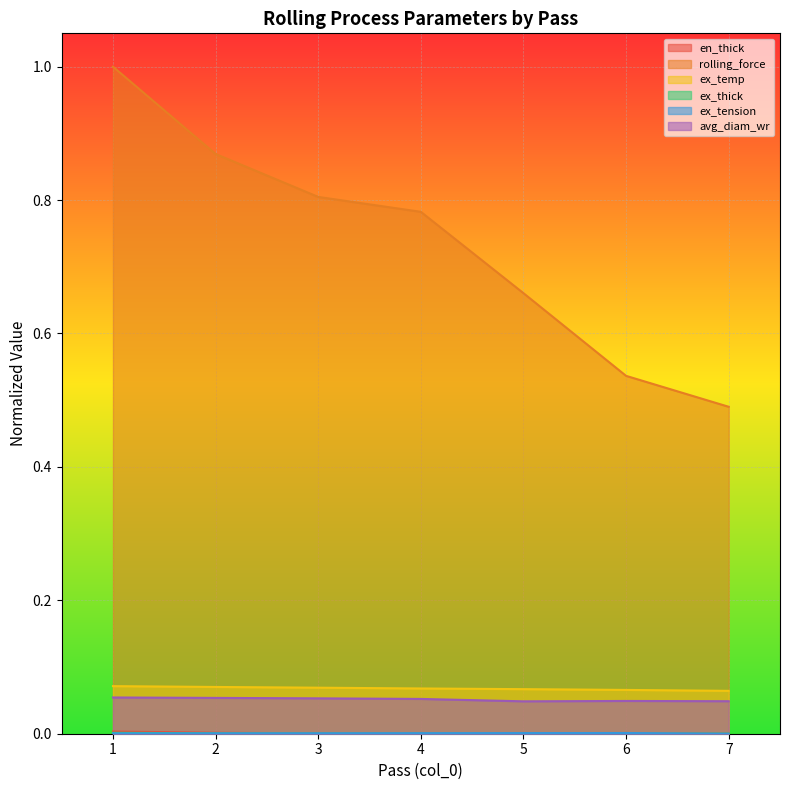

Is it true that ex_thick equals 0.0 at 6?

False